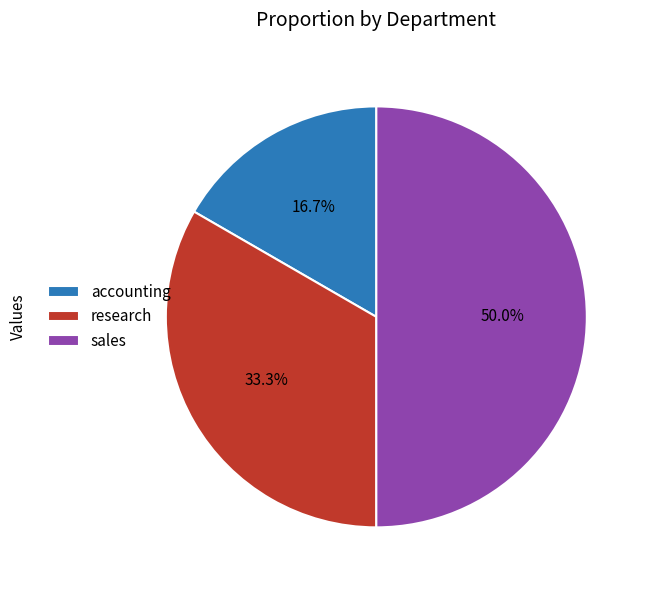

Is accounting the majority of the pie?

No